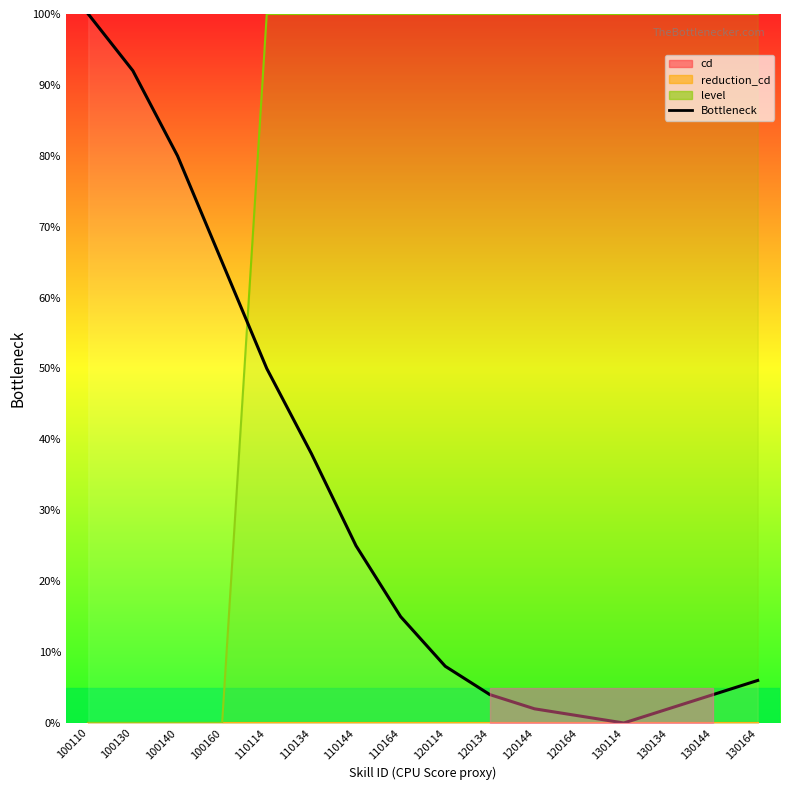

Which label corresponds to the smallest value in the chart?

130114